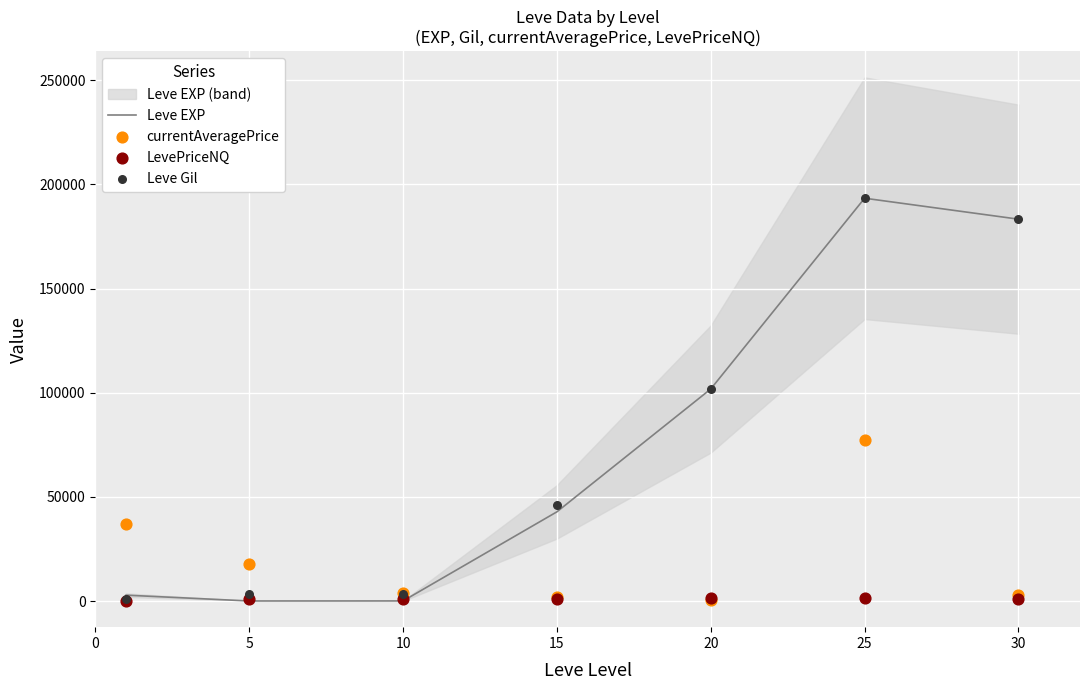

At which category is the sum across all series the highest?

25